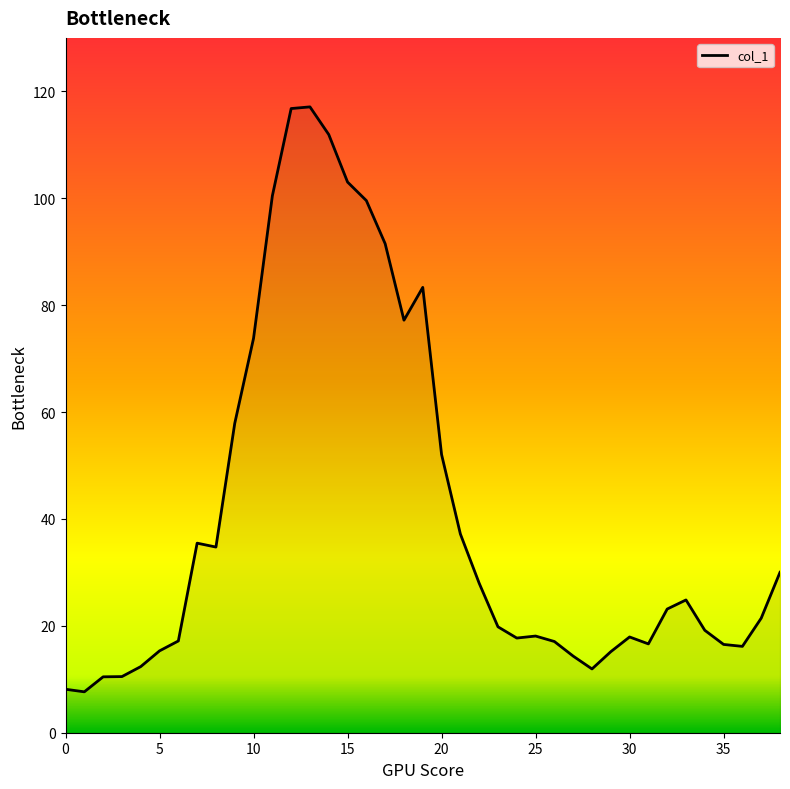

What is the minimum value shown in the chart?

7.7